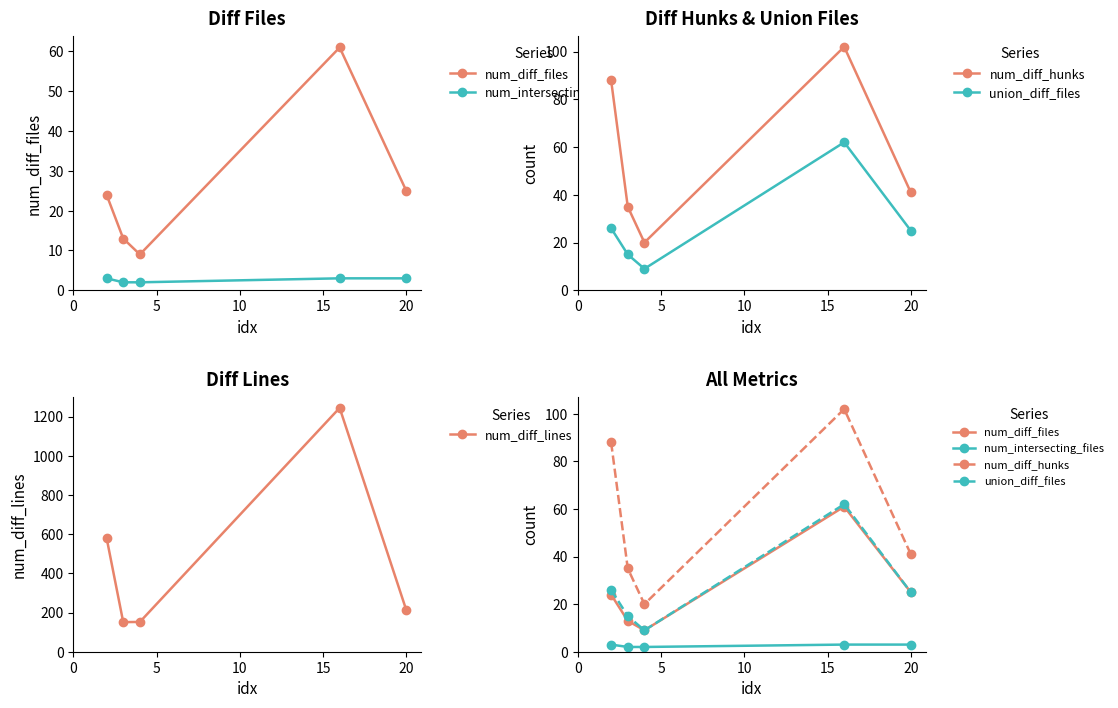

True or false: num_diff_files and union_diff_files cross at least once.

False